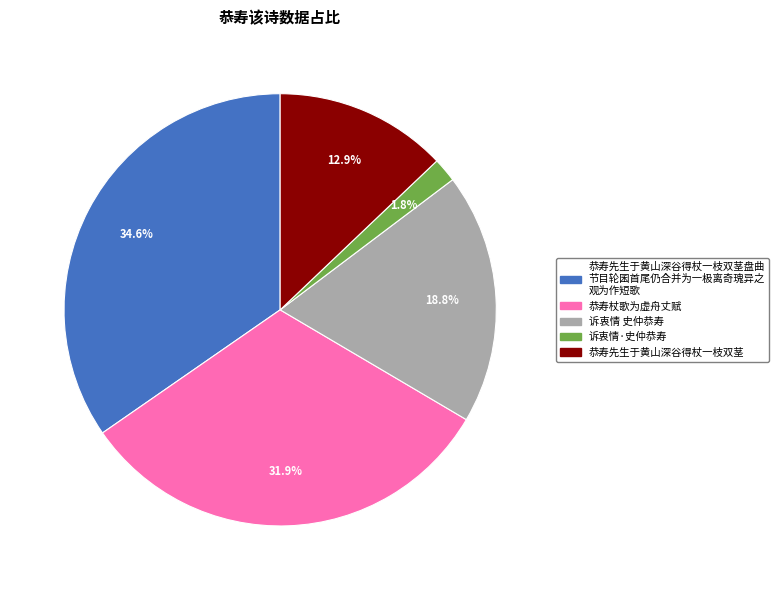

What percentage is the 恭寿杖歌为虚舟丈赋 slice, to the nearest percent?

32%